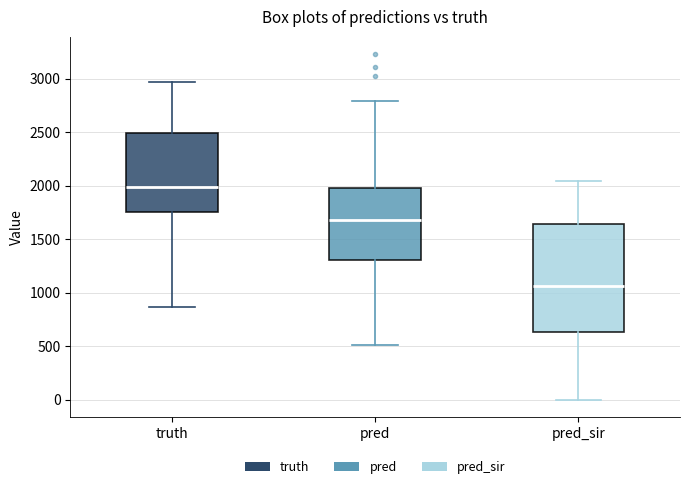

Where is the lower edge of the box for truth on the y-axis? The values are not printed on the chart, so give them approximately, as read against the axis.

1750